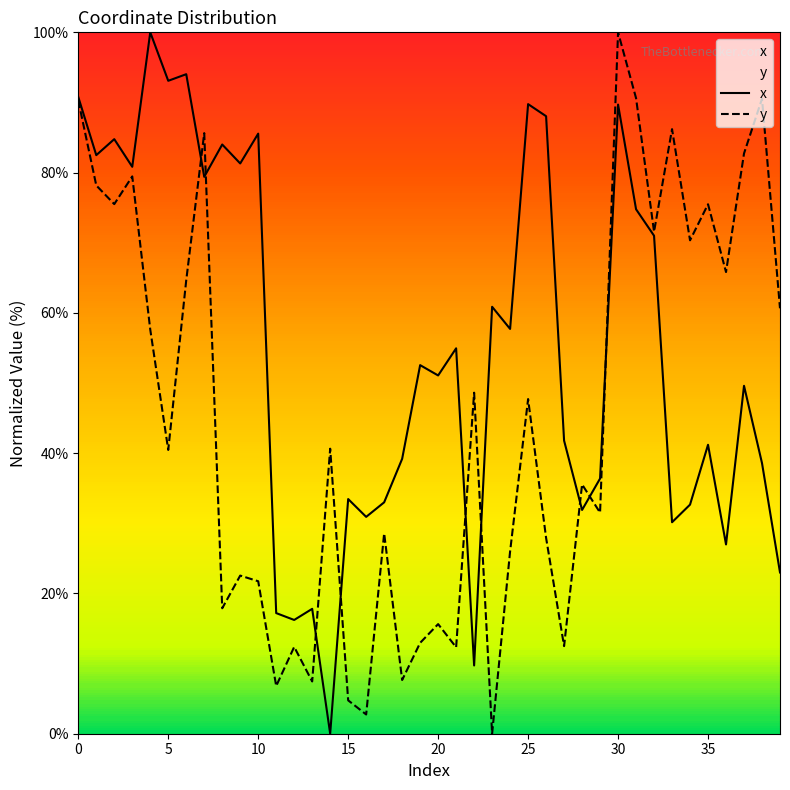

What is the value of the x point at the 12th from the left?

17.2